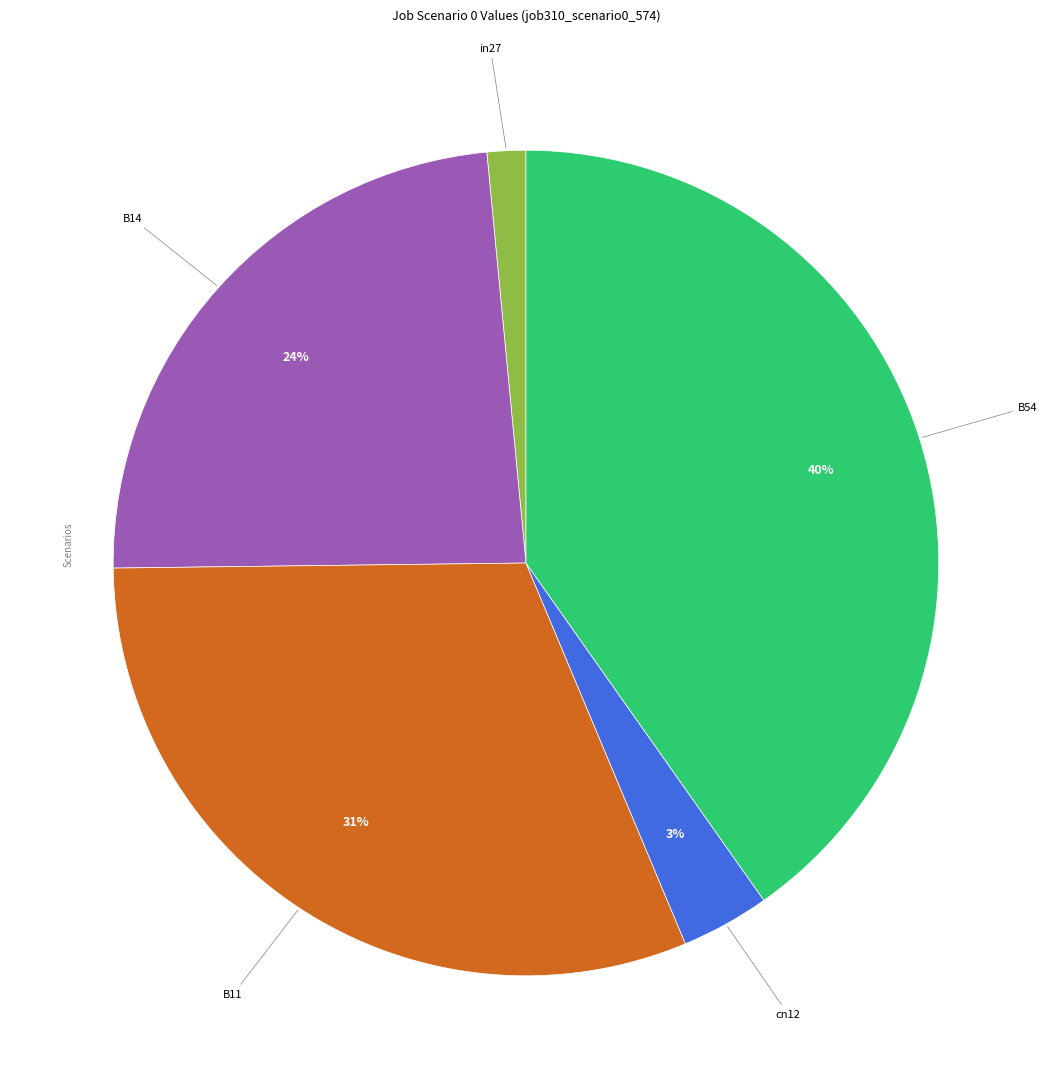

To the nearest percent, what percentage of the pie is B11?

31%